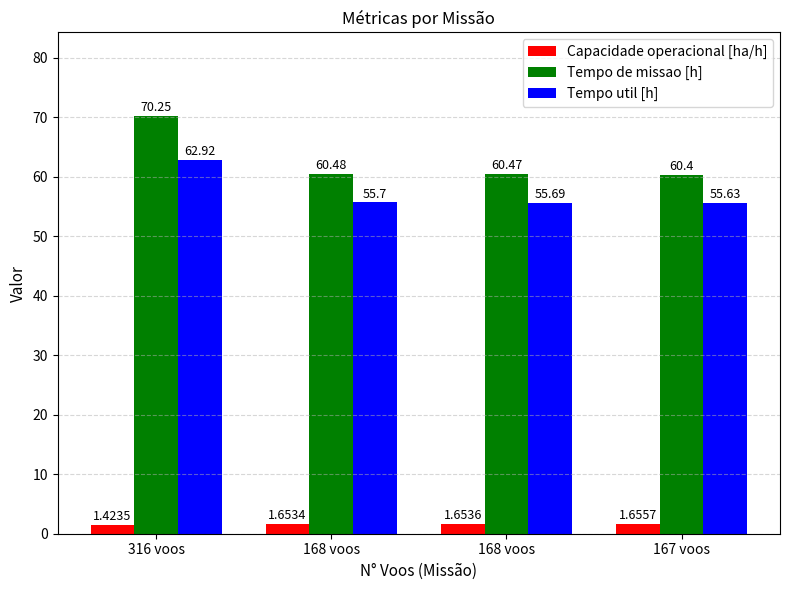

List the series in order of their peak value, lowest first.

Capacidade operacional [ha/h], Tempo util [h], Tempo de missao [h]